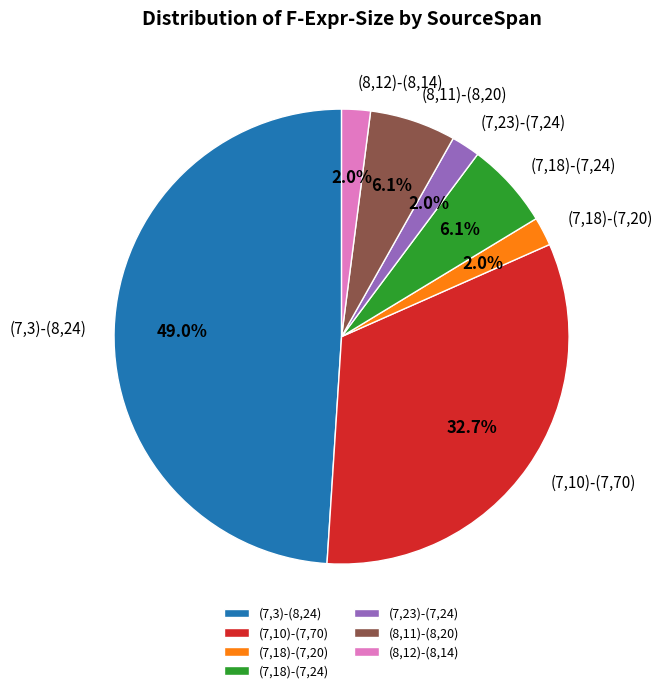

Do (7,23)-(7,24) and (8,11)-(8,20) together represent more than half of the pie?

No